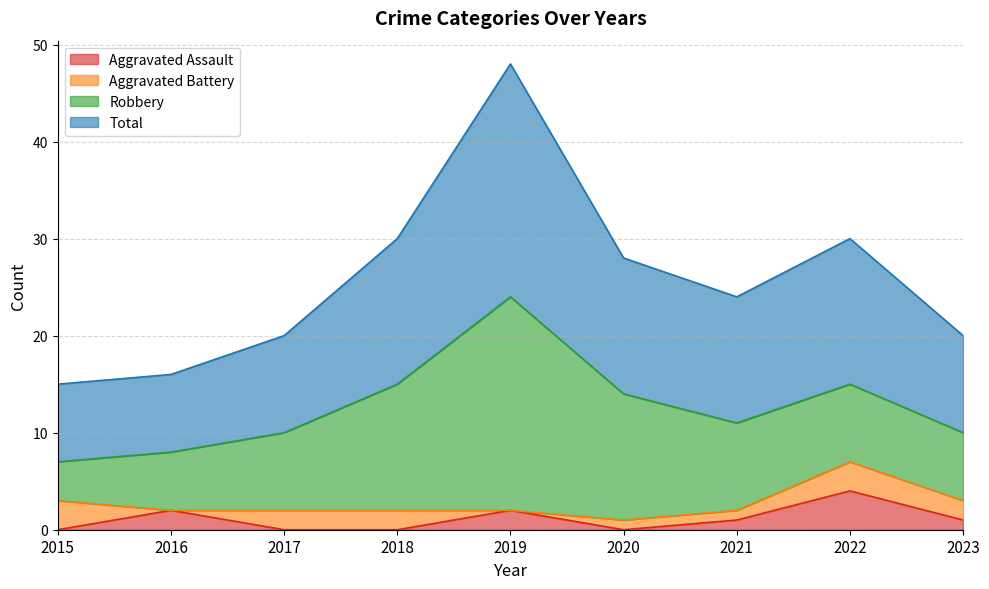

Which series has the largest total across all categories?

Total